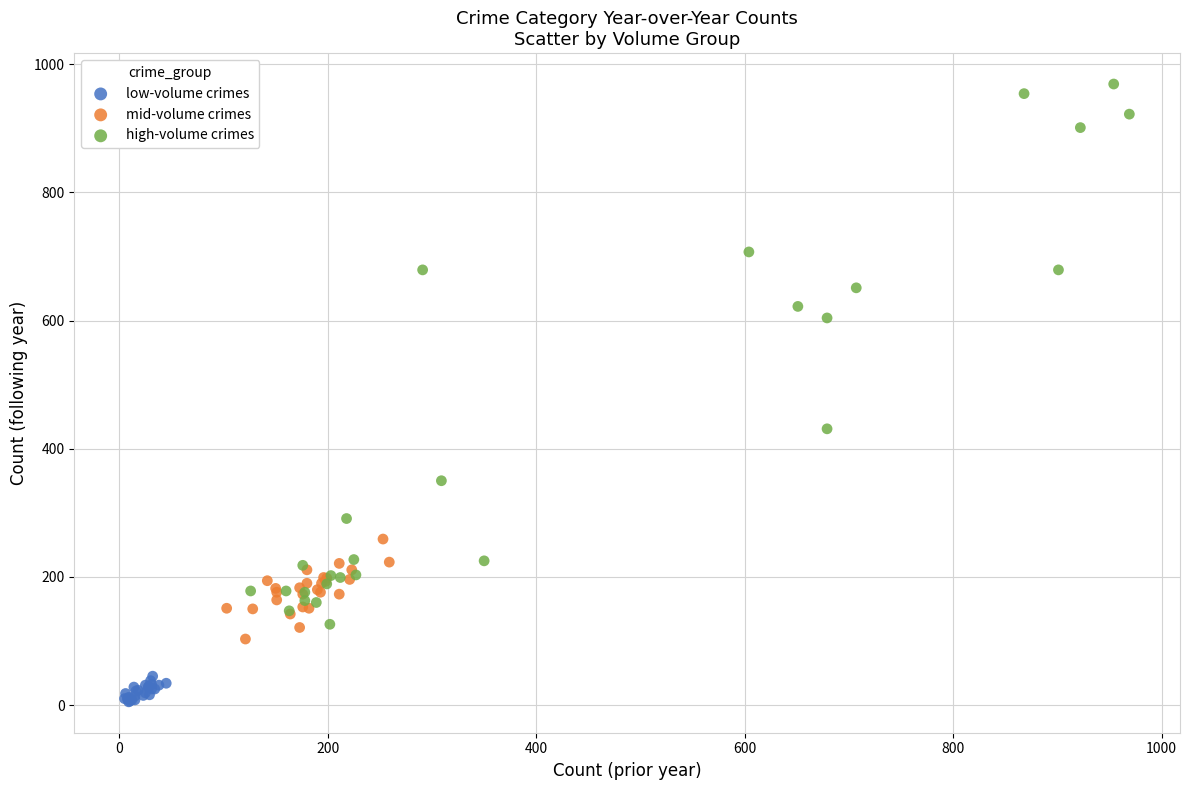

Which series has the widest spread of Y values?

high-volume crimes